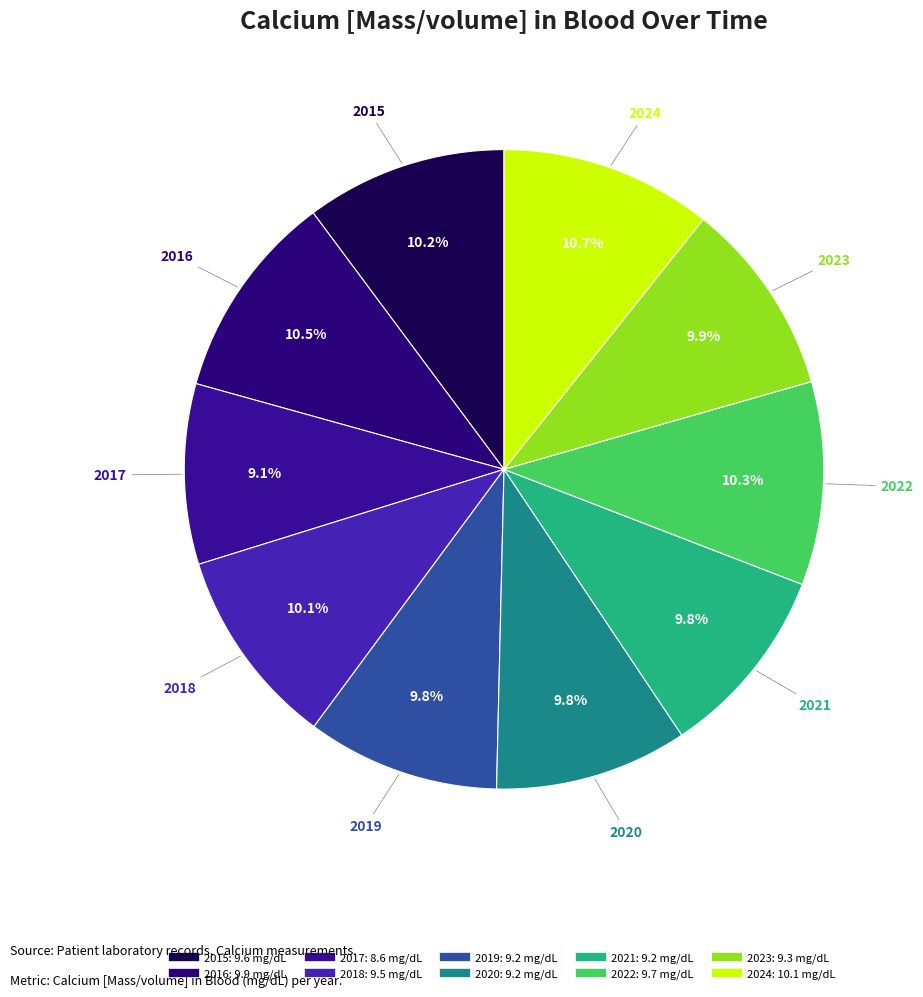

Is it true that 2019 is 1% of the pie?

False